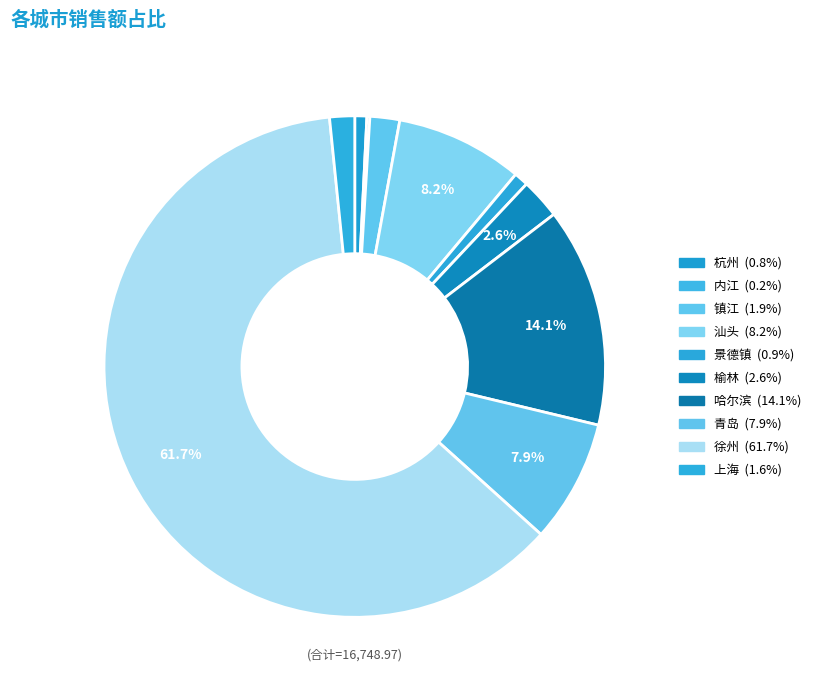

What percentage is NOT represented by 汕头?

91.8%